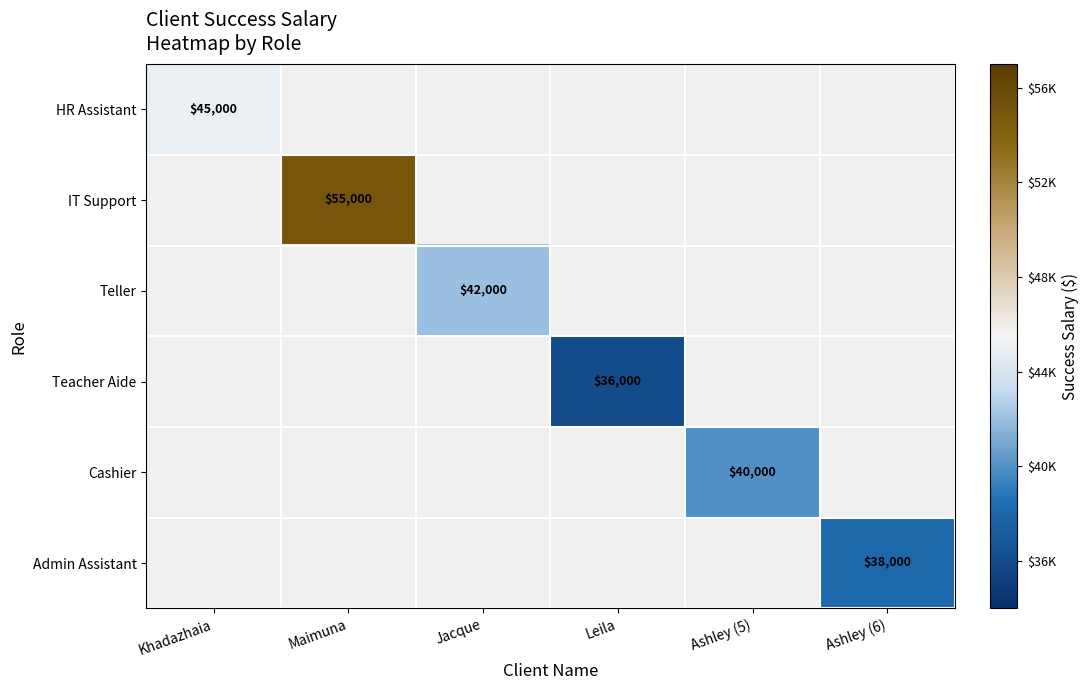

Is it true that HR Assistant equals 45000 at Khadazhaia?

True